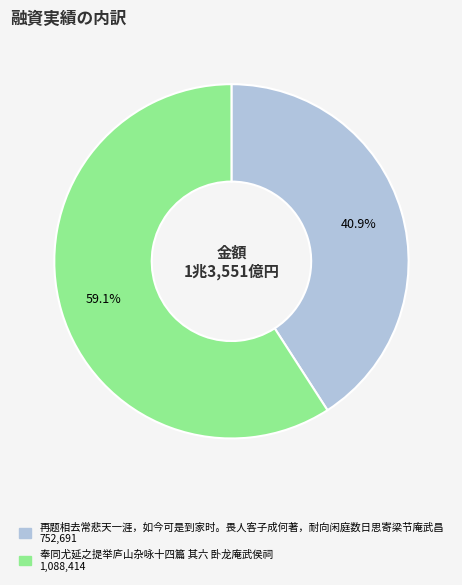

What is the total percentage of 再题相去常悲天一涯，如今可是到家时。畏人客子成何著，耐向闲庭数日思寄梁节庵武昌 and 奉同尤延之提举庐山杂咏十四篇 其六 卧龙庵武侯祠?

100.0%